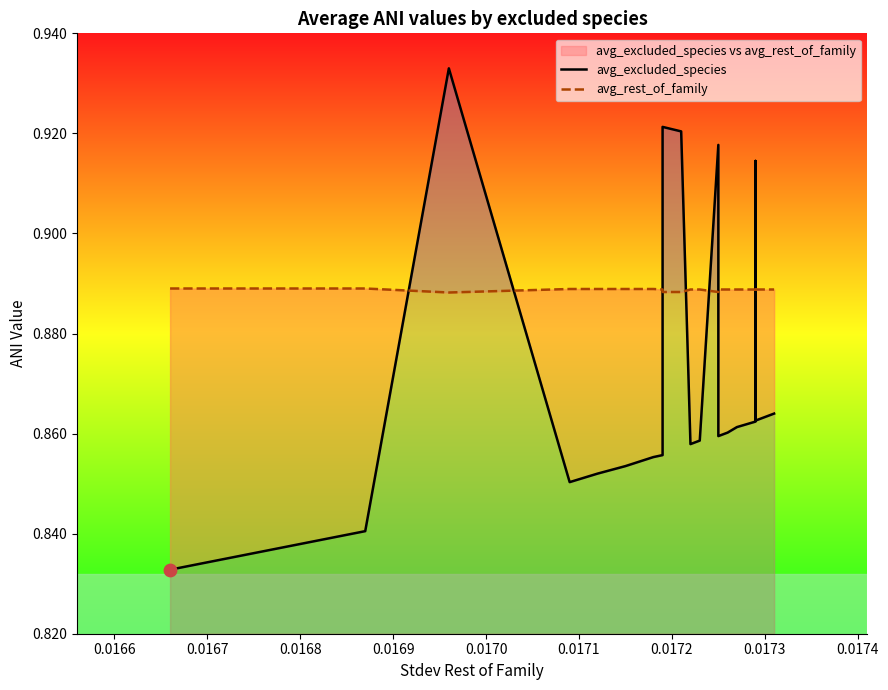

Which series contains the highest Y value?

avg_excluded_species